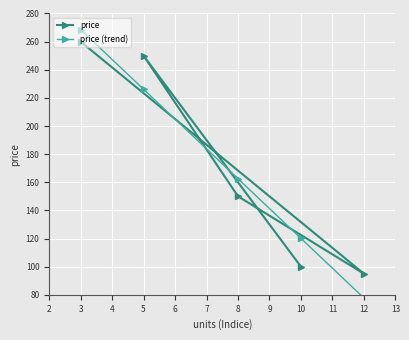

In price, how many points are higher than both neighbors (excluding endpoints)?

1